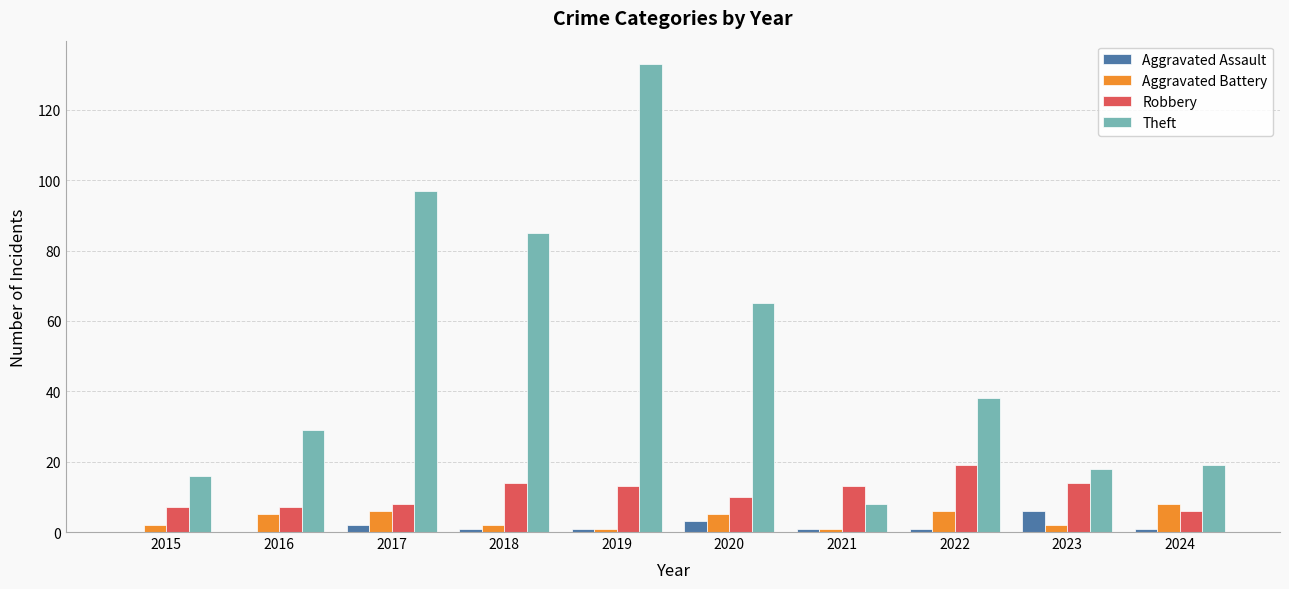

Is the value of Robbery at 2021 greater than the value of Theft at 2017?

No